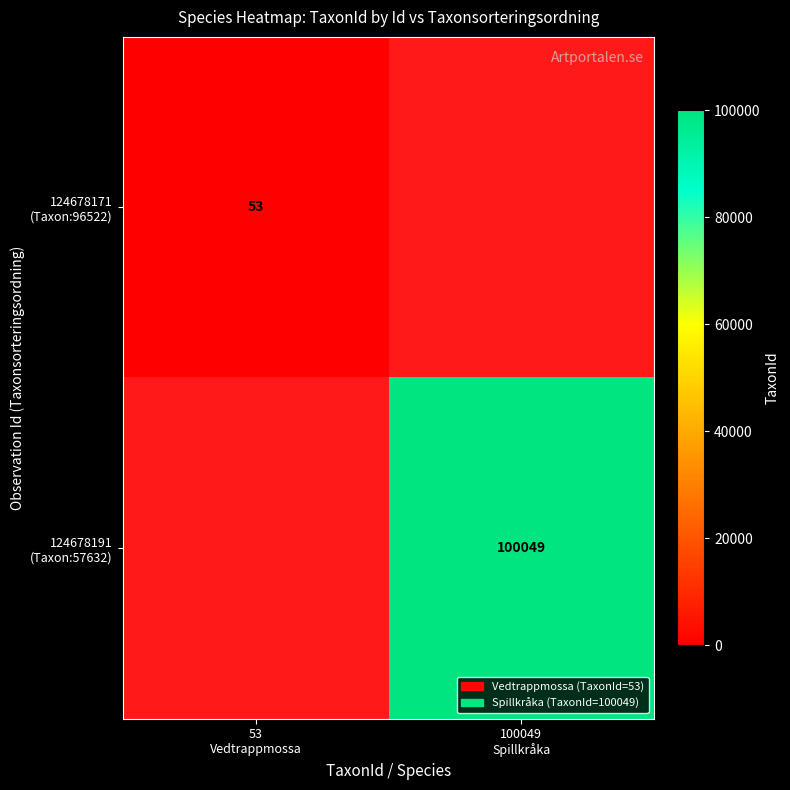

At which category does the chart reach its peak across all series?

100049
Spillkråka